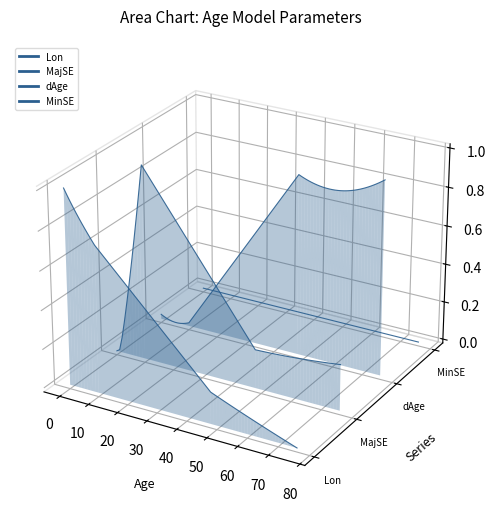

Where is MajSE nearest to the value 0?

50